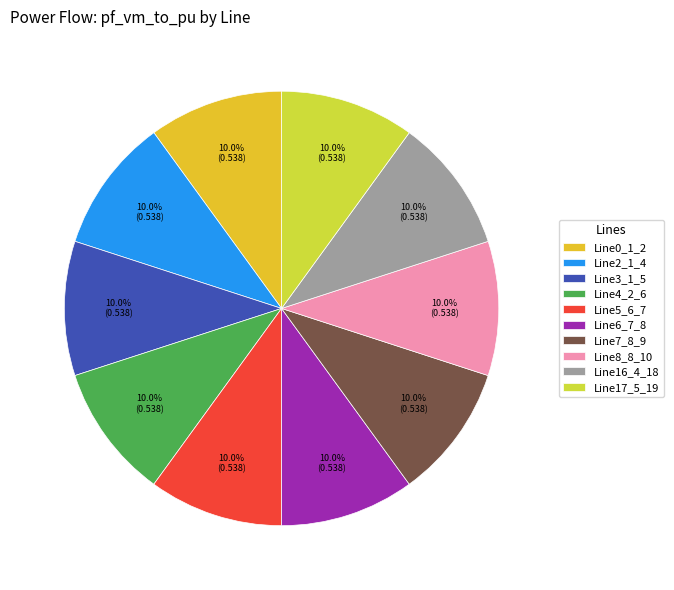

Between Line6_7_8 and Line0_1_2, which is larger?

Line6_7_8